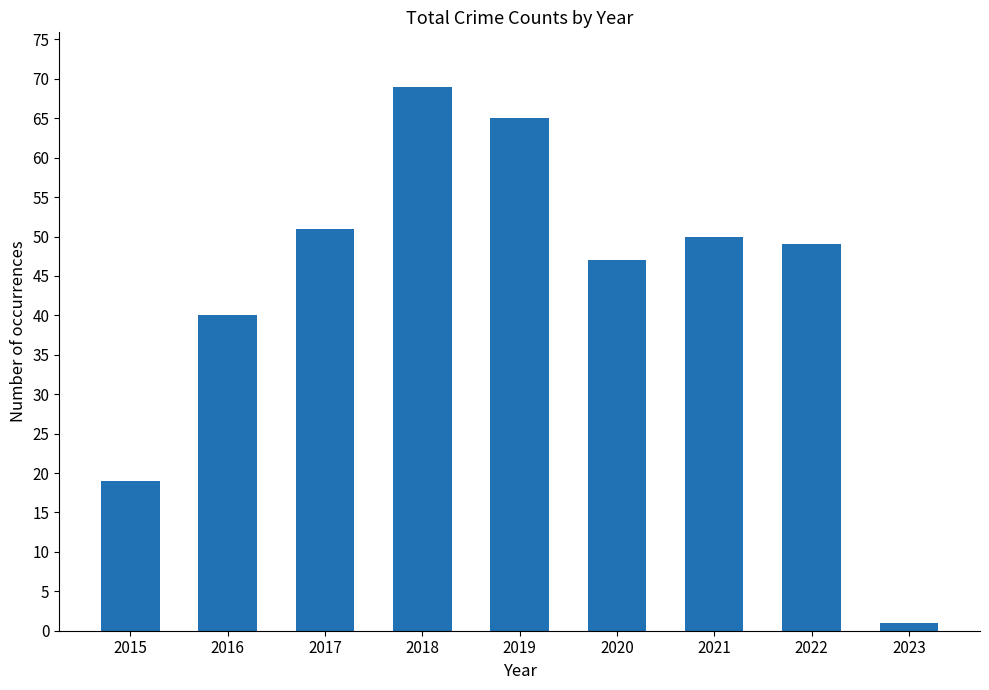

Is it true that the value at 2015 is 19?

True